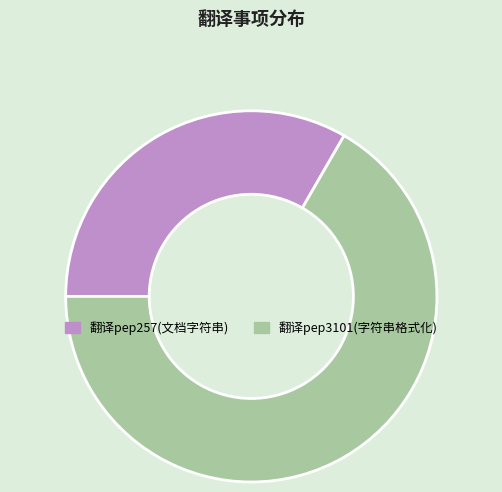

Which slice represents more than half of the pie?

翻译pep3101(字符串格式化)